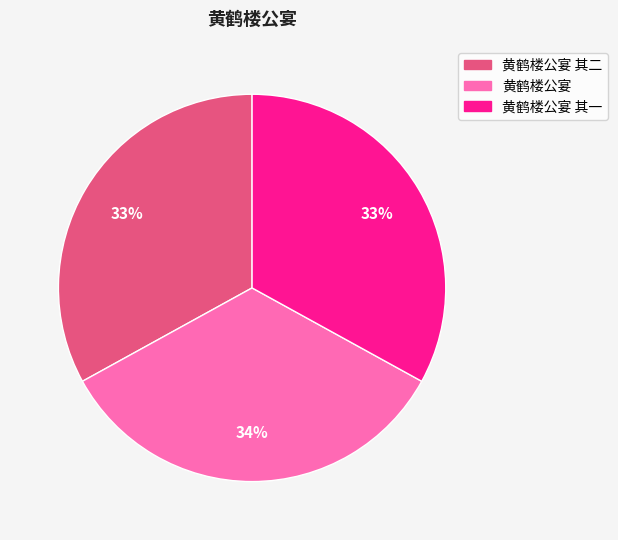

To the nearest percent, what portion does 黄鹤楼公宴 represent?

34%